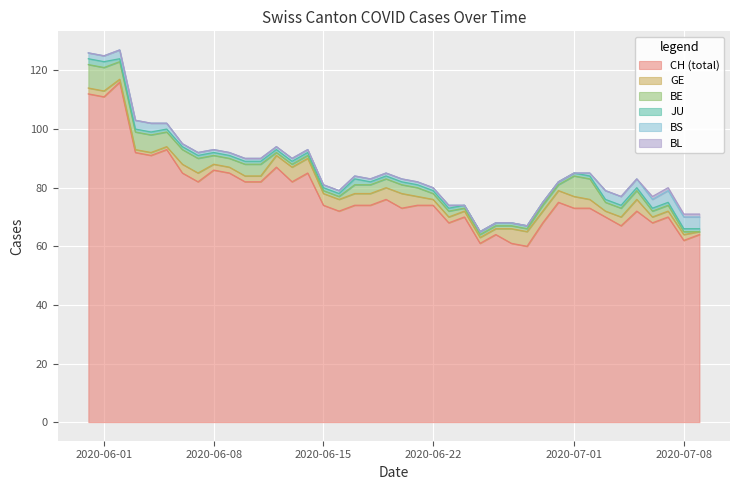

Does the chart display data point markers on the line(s)?

No